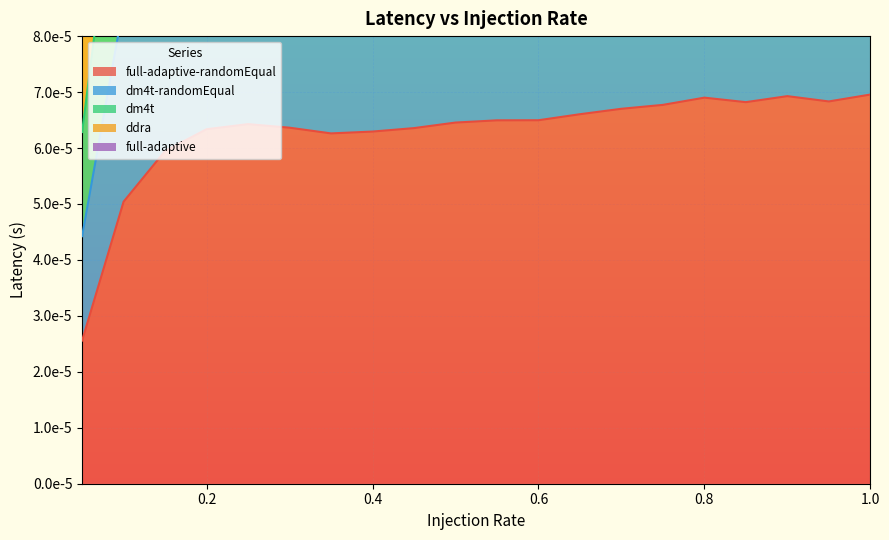

Between 0.5 and 0.95, which series saw the biggest shift?

dm4t-randomEqual